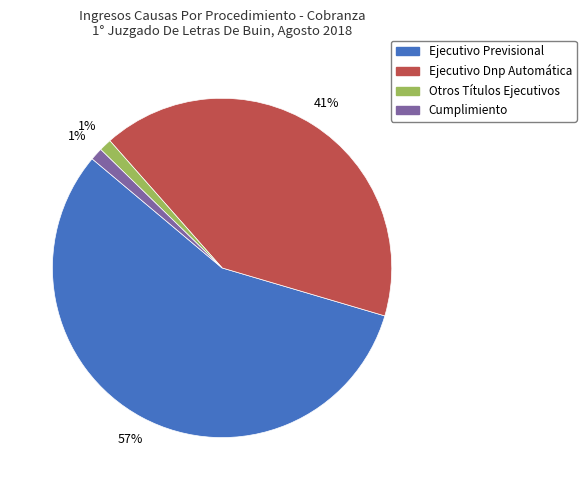

Which category has the biggest portion of the pie?

Ejecutivo Previsional